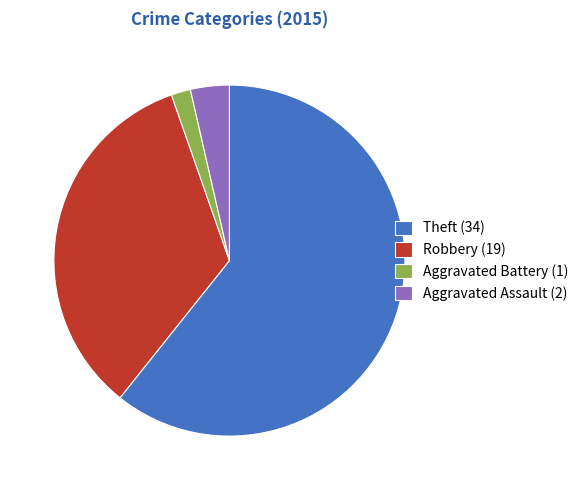

Is the sum of Aggravated Assault (2) and Robbery (19) greater than half?

No